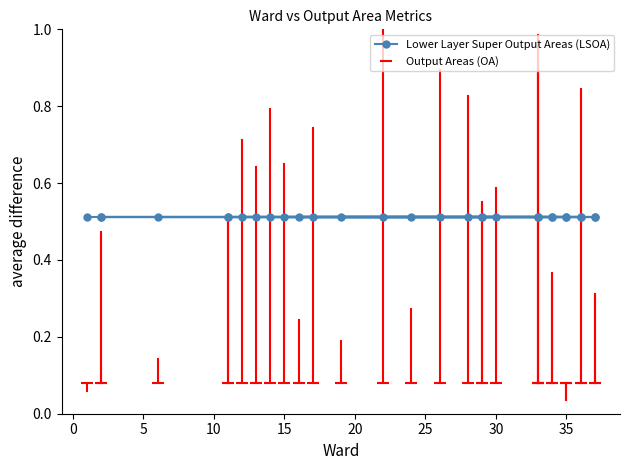

Rank the series at 10 from highest to lowest value.

Lower Layer Super Output Areas (LSOA), Output Areas (OA)